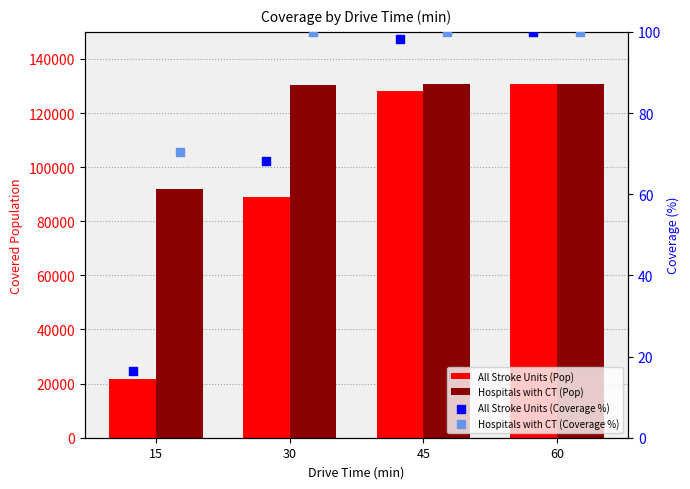

What is the total value across all series at 60?

261434.0